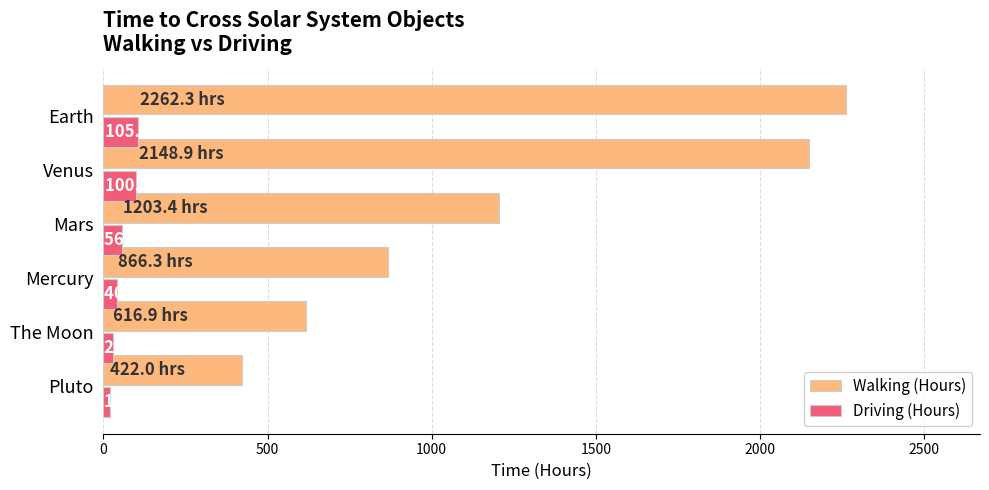

What is the minimum value for Driving (Hours)?

19.7